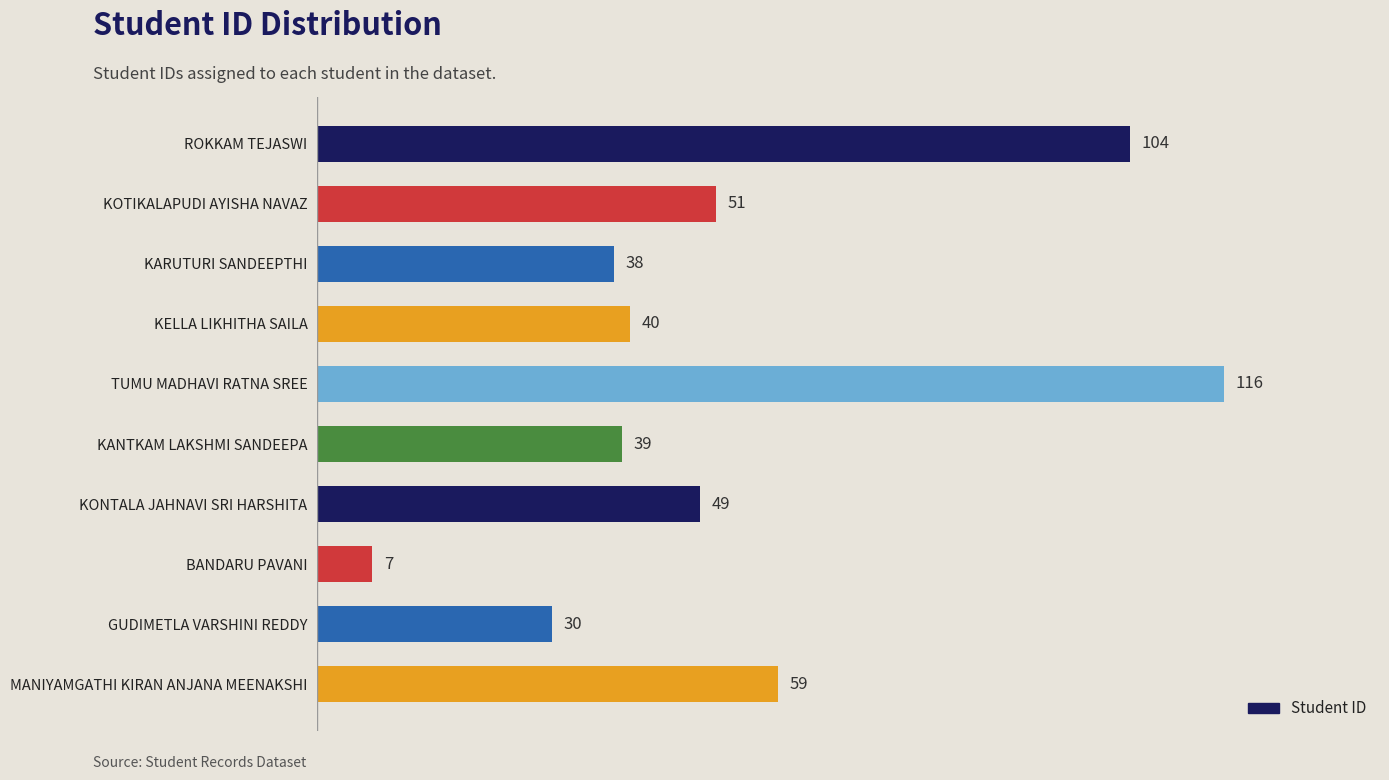

Rank the categories by value from highest to lowest.

TUMU MADHAVI RATNA SREE, ROKKAM TEJASWI, MANIYAMGATHI KIRAN ANJANA MEENAKSHI, KOTIKALAPUDI AYISHA NAVAZ, KONTALA JAHNAVI SRI HARSHITA, KELLA LIKHITHA SAILA, KANTKAM LAKSHMI SANDEEPA, KARUTURI SANDEEPTHI, GUDIMETLA VARSHINI REDDY, BANDARU PAVANI